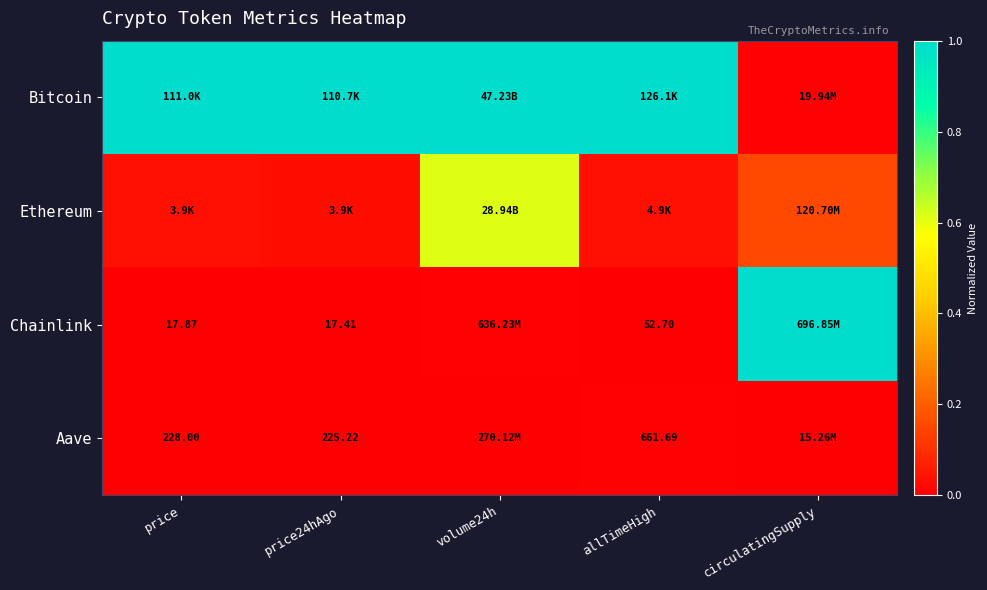

The value of Bitcoin at volume24h is 0.6. True or false?

False